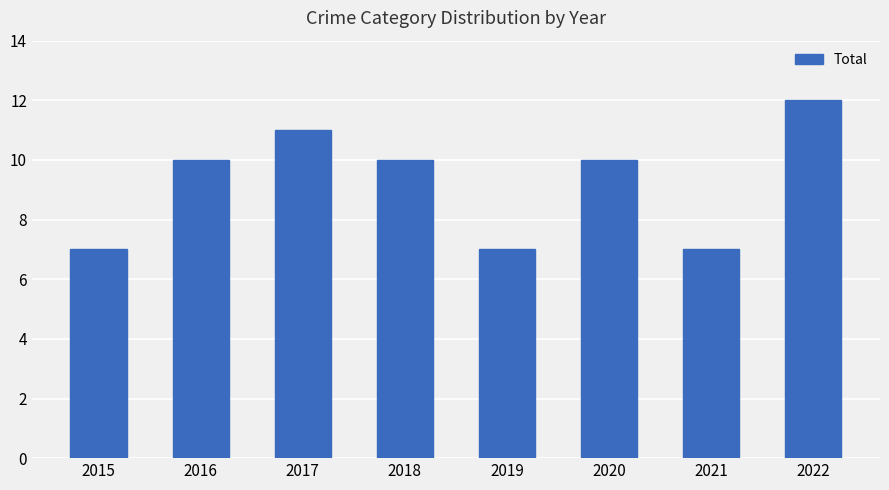

What is the difference between the second highest and minimum values?

4